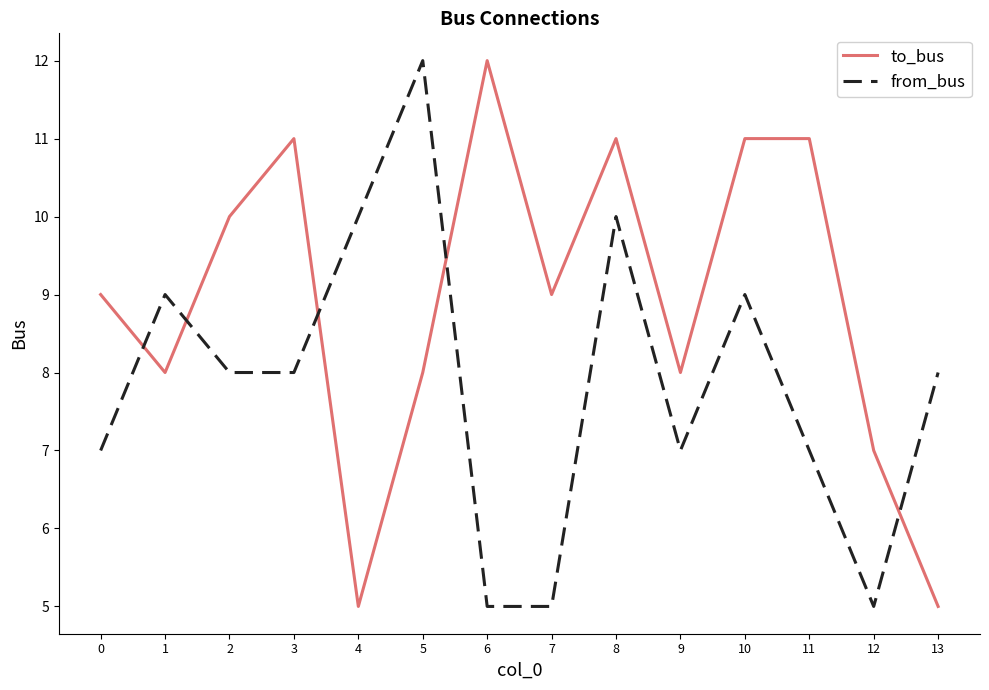

True or false: from_bus has a value of 12 at 11.

False